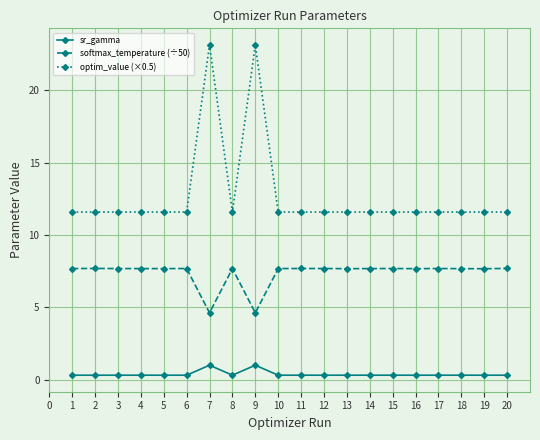

What is the maximum value for sr_gamma?

1.0